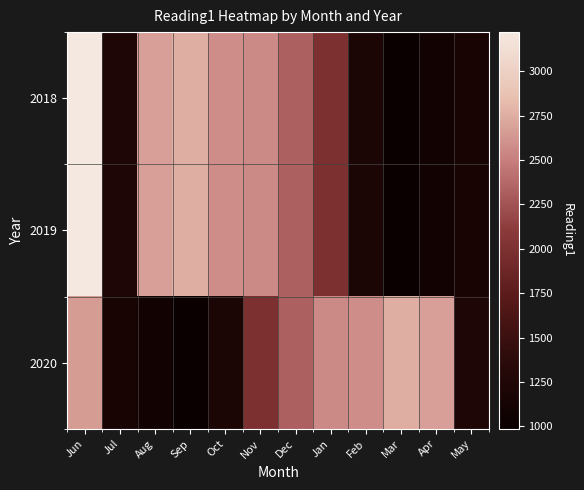

Which series has the largest range (max minus min)?

2018